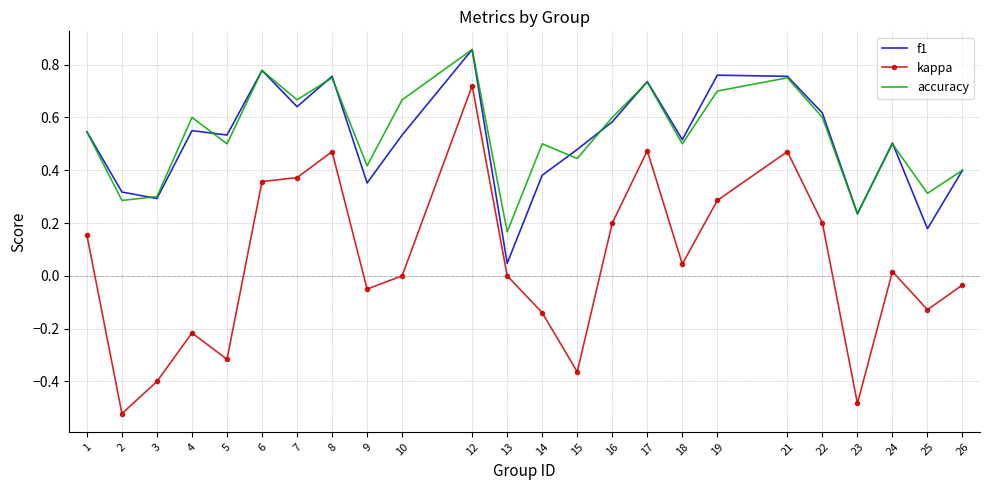

Which category has the highest value in the accuracy series?

12